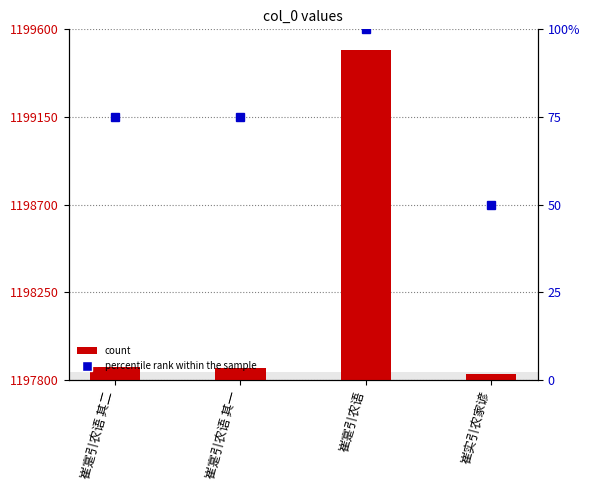

Where is percentile rank within the sample nearest to the value 75?

崔寔引农语 其二